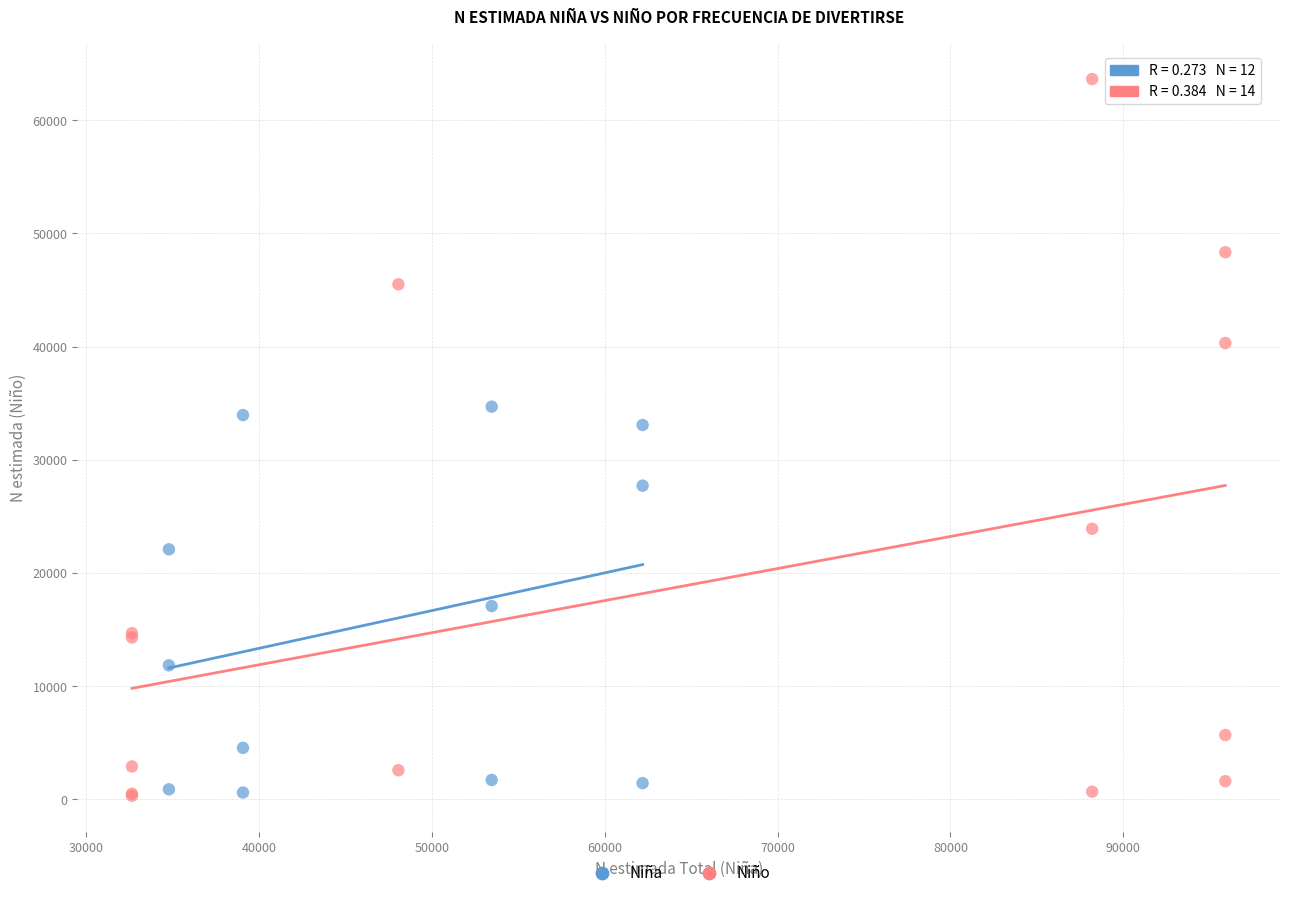

Which series has the largest Y range (max minus min)?

Niño